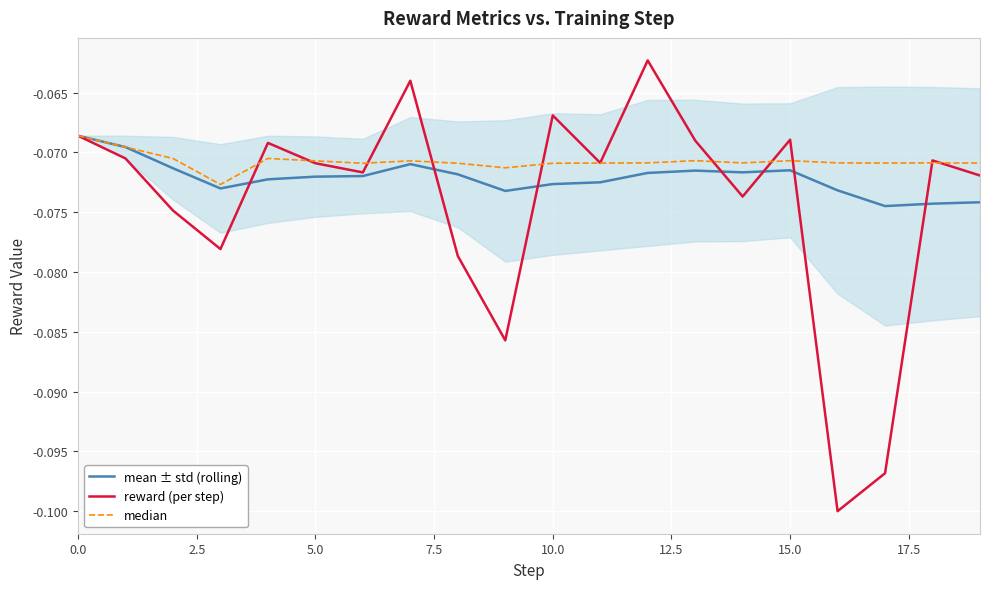

Which series has the largest range (max minus min)?

reward (per step)